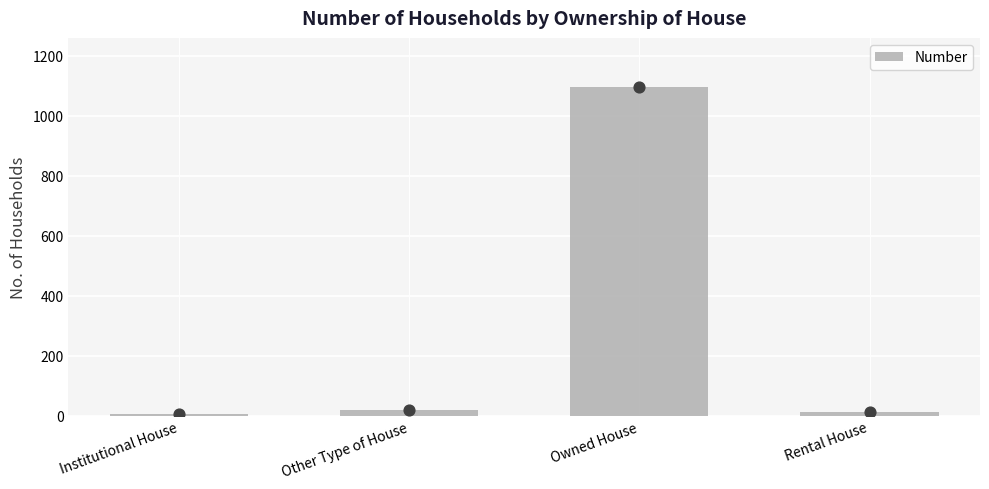

What is the change in value from Institutional House to Owned House?

+1089